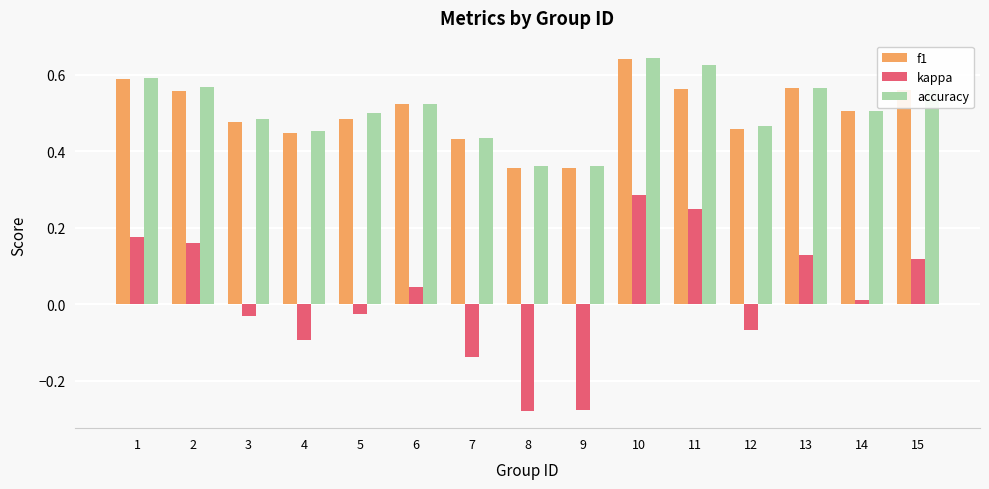

At 11, list the series in order from largest to smallest.

accuracy, f1, kappa